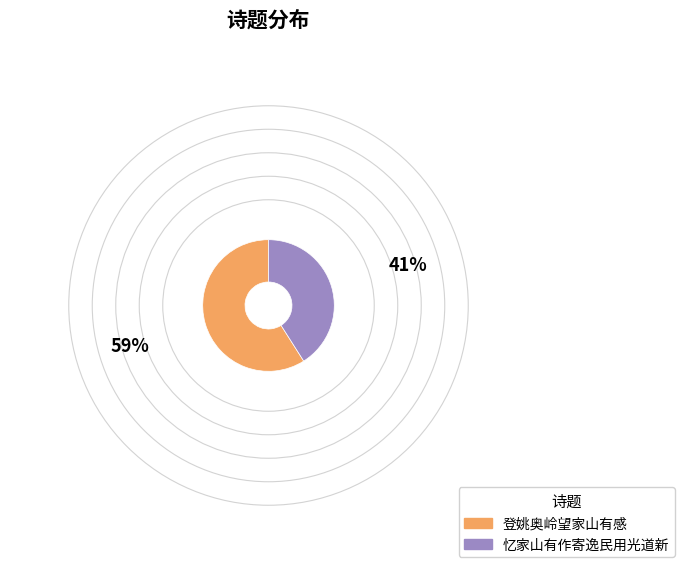

How many segments does this pie chart have?

2